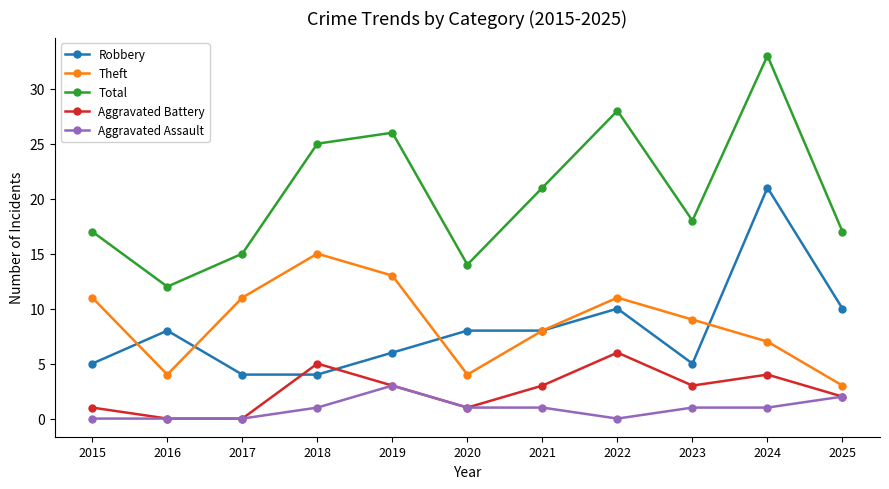

How many data points in Total are less than 18?

5